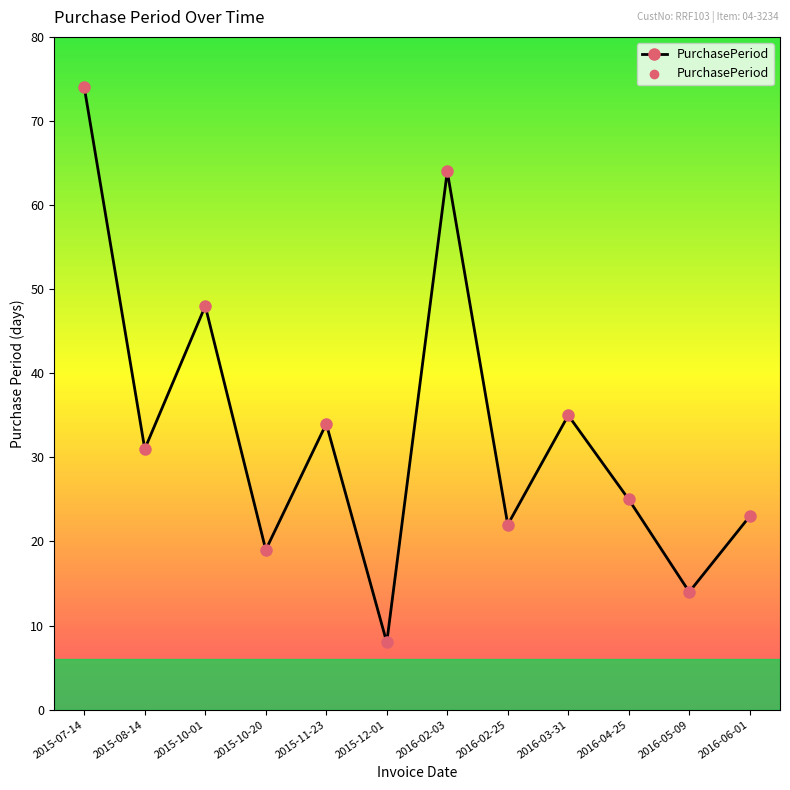

Approximately how many times larger is the value at 2016-02-03 compared to 2016-05-09?

4.6